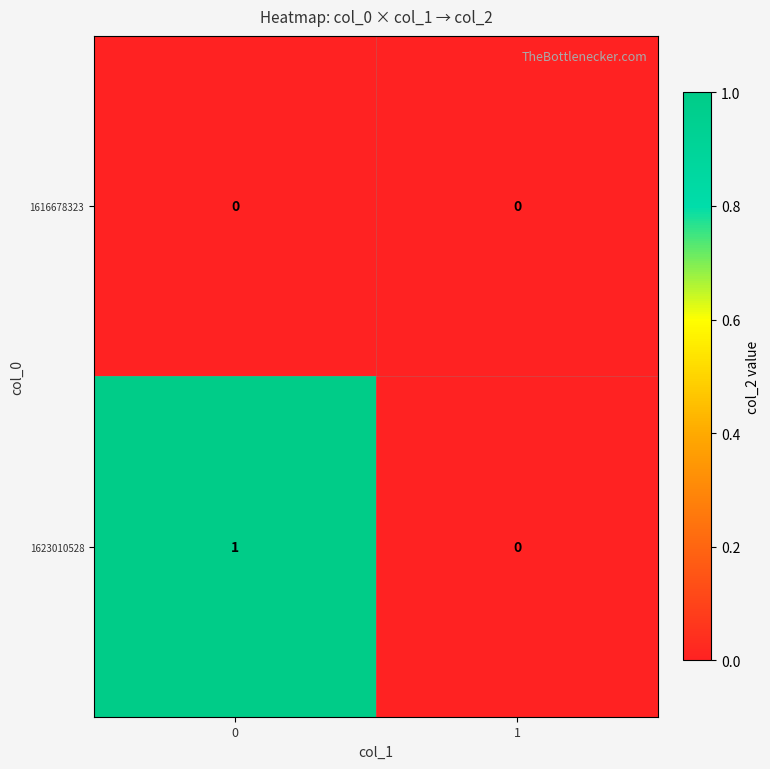

Which series has the widest spread of values?

1623010528